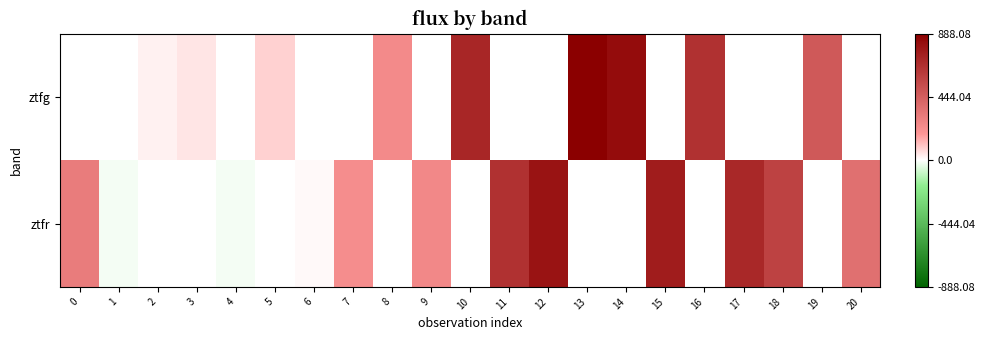

Which label corresponds to the largest value in the chart?

13